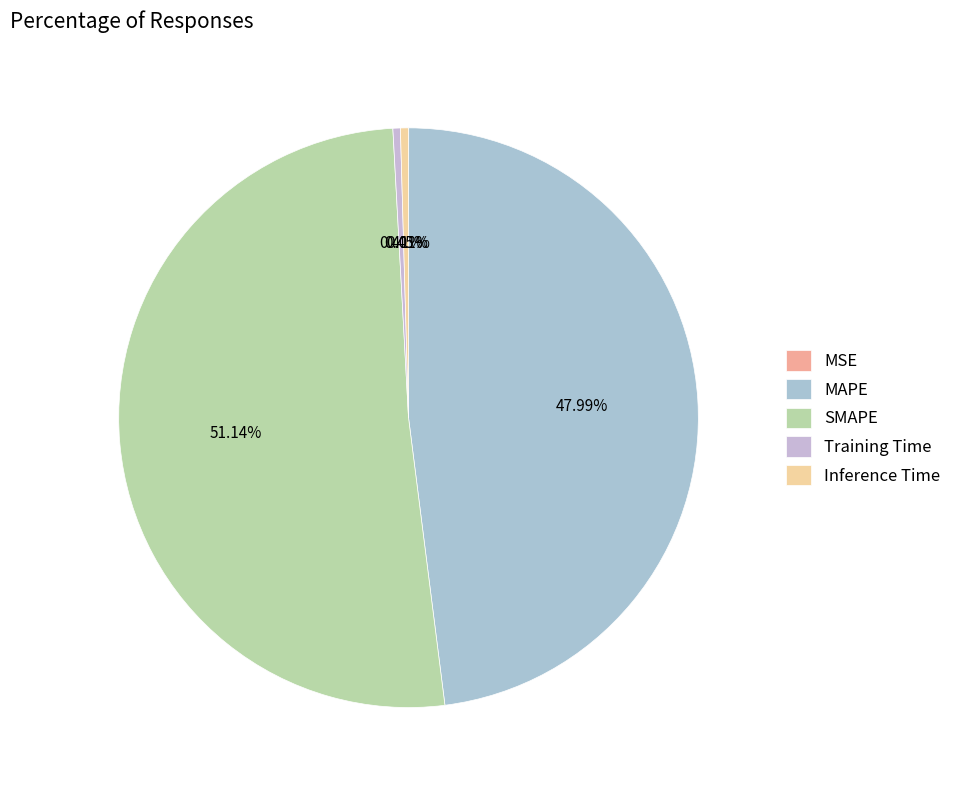

What percentage do MAPE and Inference Time together represent?

48.4%